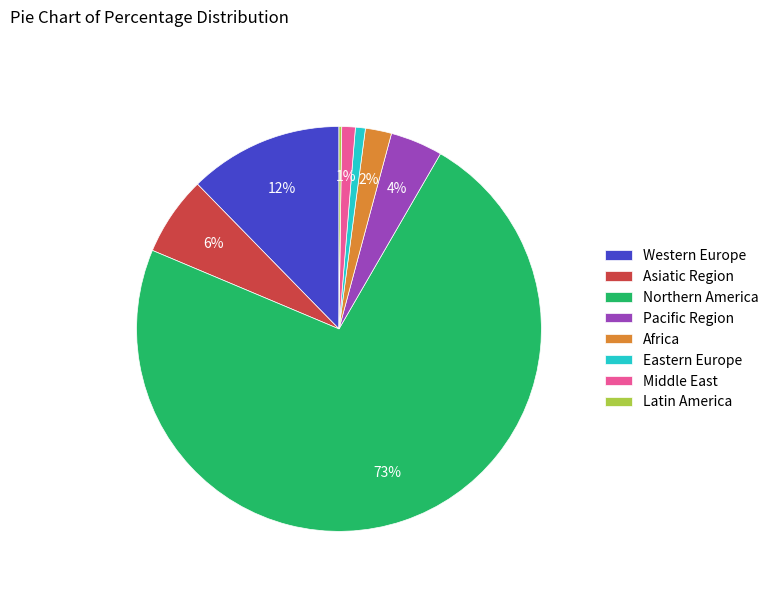

Which category accounts for the majority?

Northern America